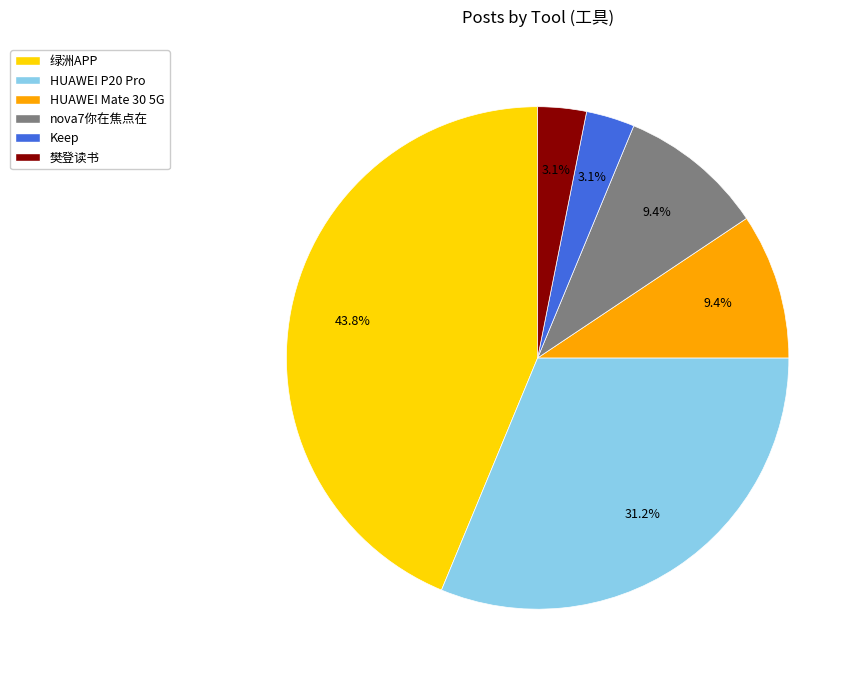

How many slices are in this pie chart?

6